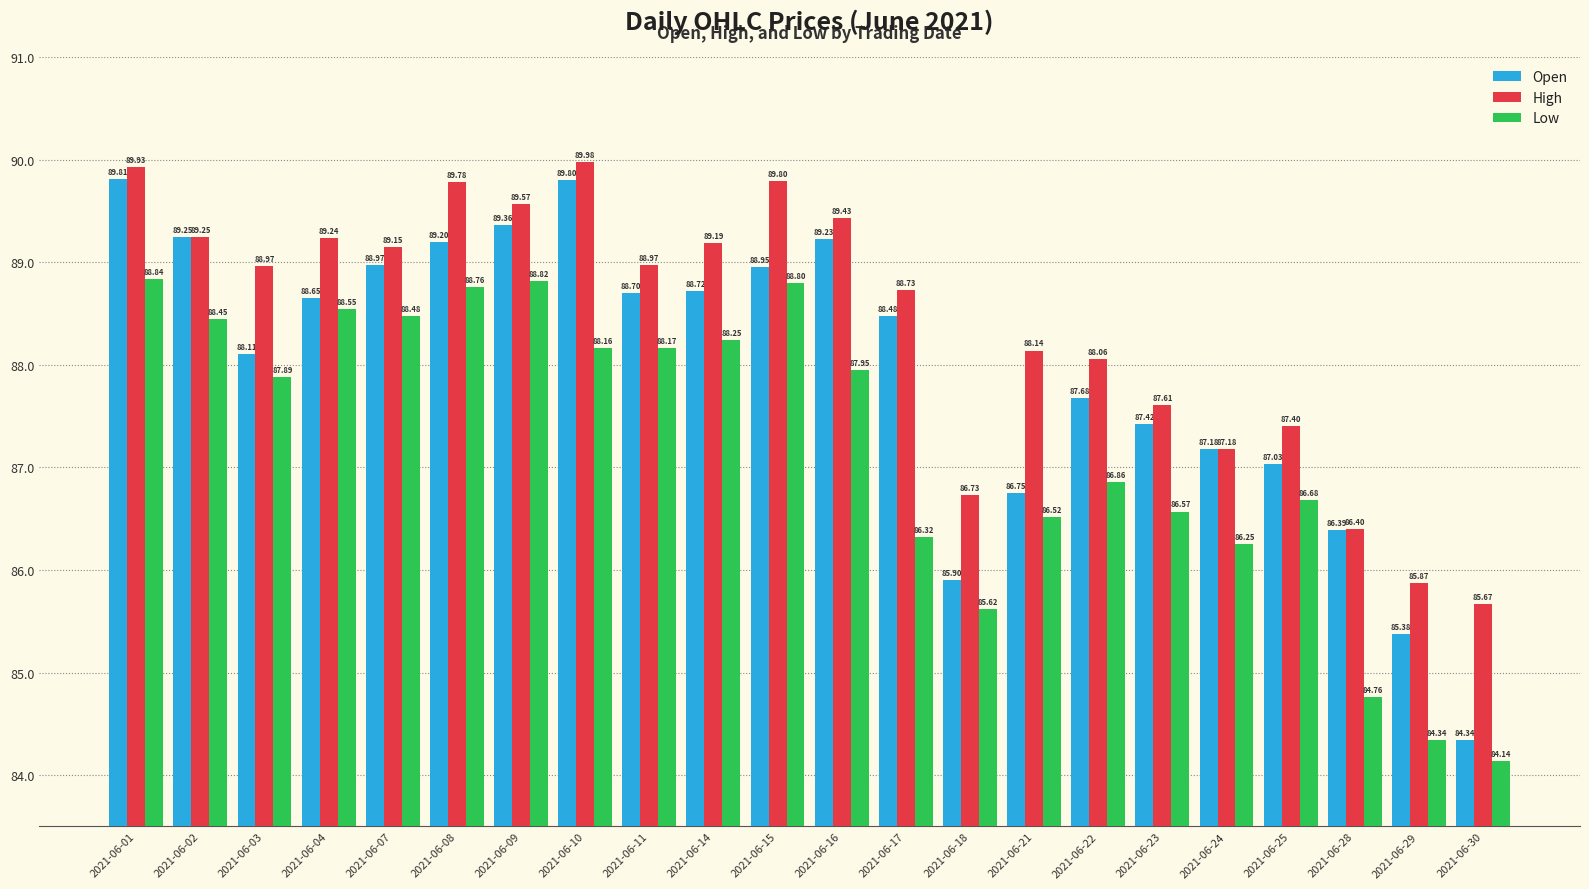

What is the spread (max minus min) of values at 2021-06-22?

1.2